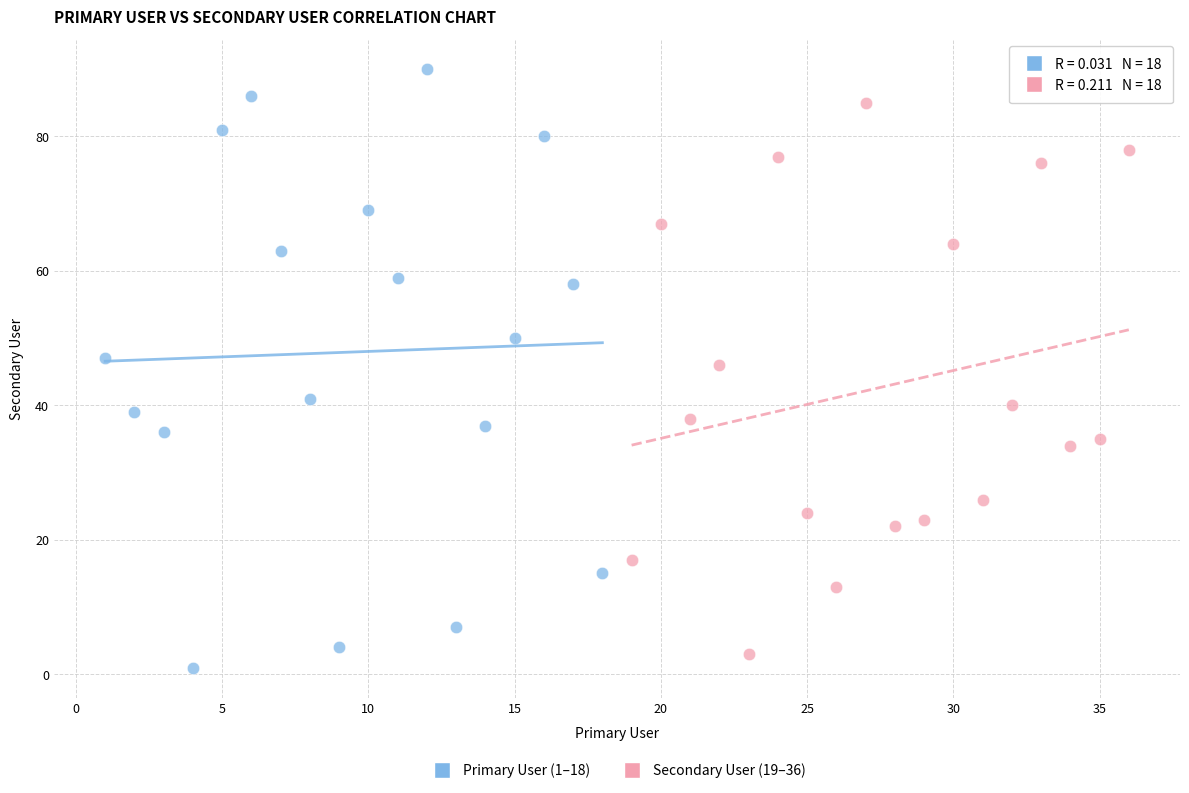

Which series contains the highest Y value?

Primary User (1–18)